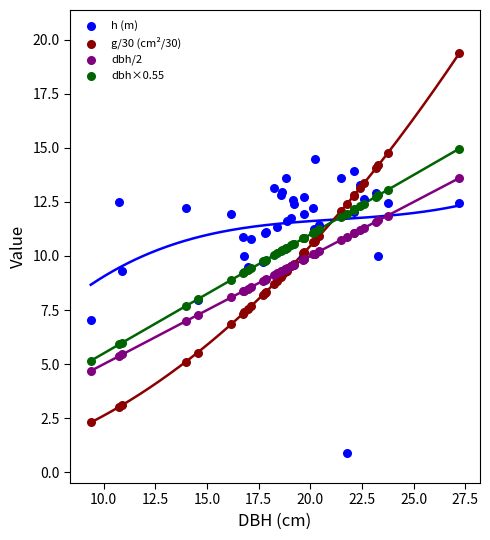

Which series contains the lowest Y value?

h (m)